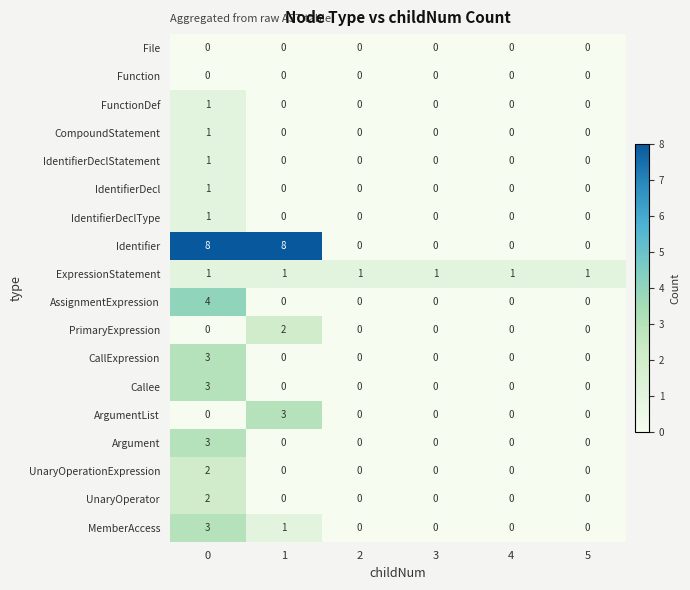

Which series has the largest total across all categories?

Identifier